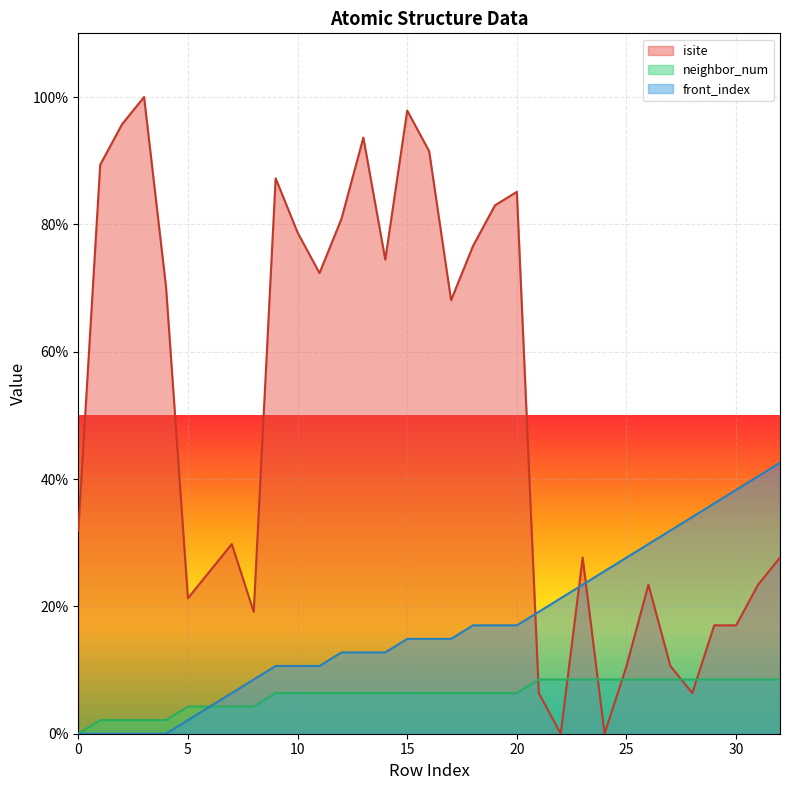

What is the value of the front_index point at the 15th from the left?

12.8